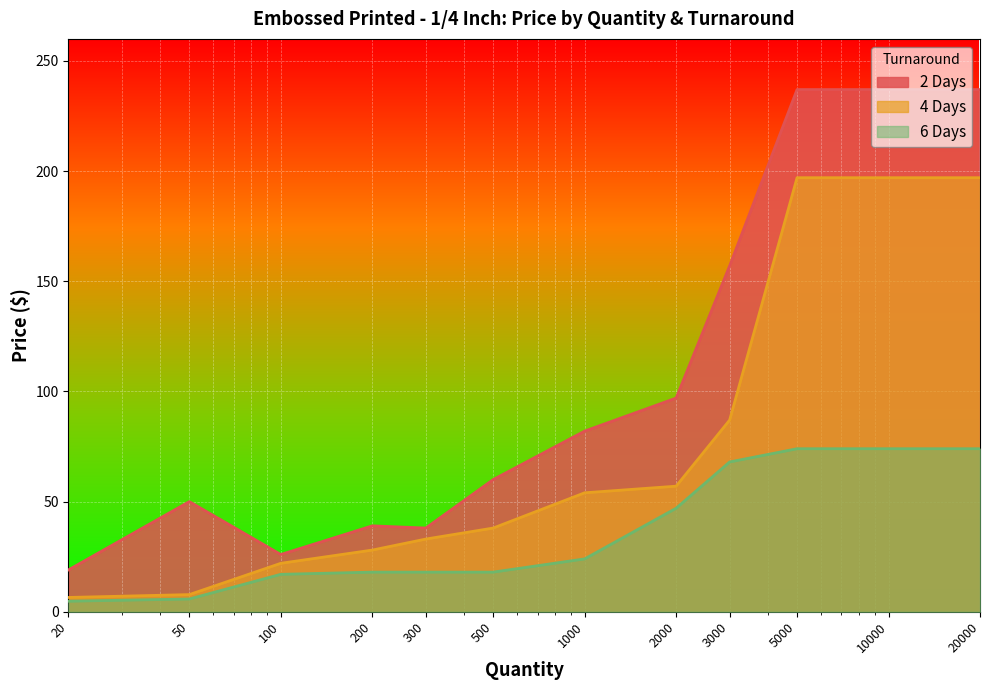

Reading left to right, what are all the values shown in this chart?

2 Days: 20=19.0	50=50.0	100=26.0	200=39.0	300=38.0	500=60.0	1000=82.0	2000=97.0	3000=157.0	5000=237.0	10000=237.0	20000=237.0
4 Days: 20=6.5	50=7.8	100=22.0	200=28.0	300=33.0	500=38.0	1000=54.0	2000=57.0	3000=87.0	5000=197.0	10000=197.0	20000=197.0
6 Days: 20=4.8	50=5.8	100=17.0	200=18.0	300=18.0	500=18.0	1000=24.0	2000=47.0	3000=68.0	5000=74.0	10000=74.0	20000=74.0